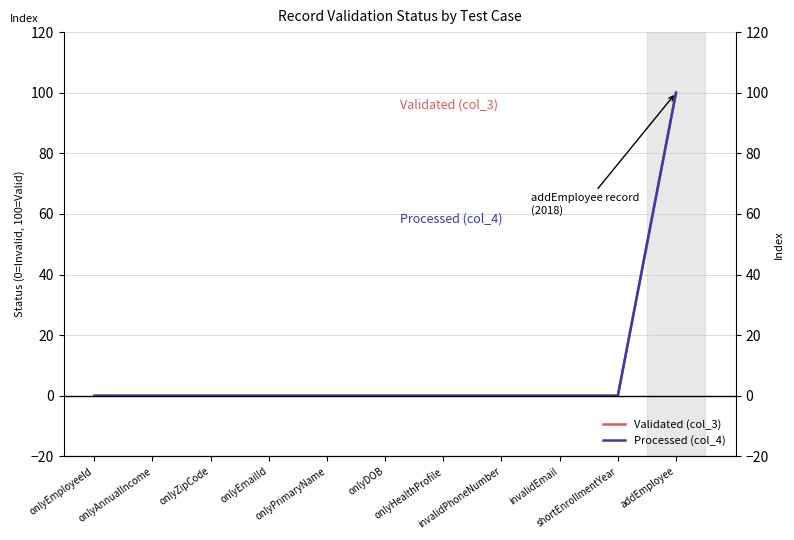

The value of Validated (col_3) at onlyZipCode is 0. True or false?

True